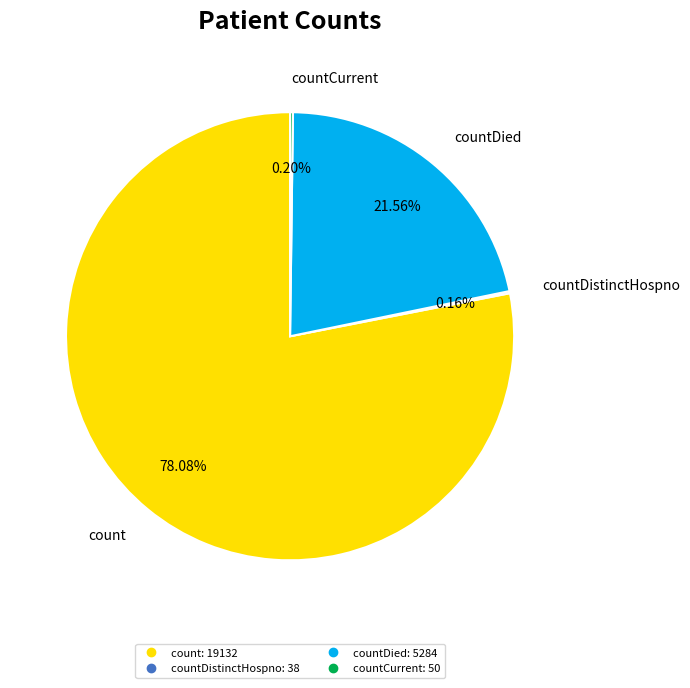

Is there any slice that represents more than half of the pie?

Yes